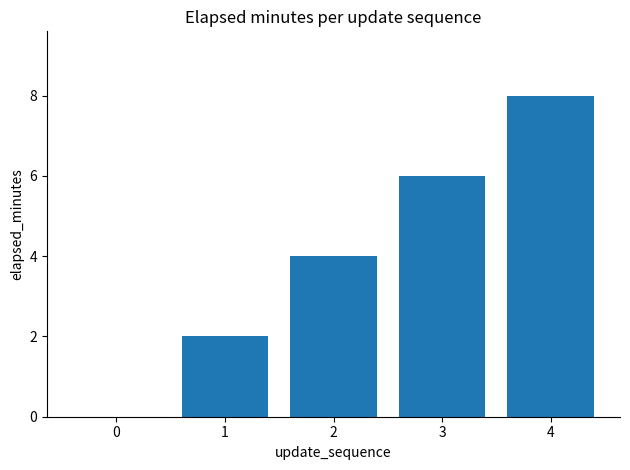

What is the sum of all values?

20